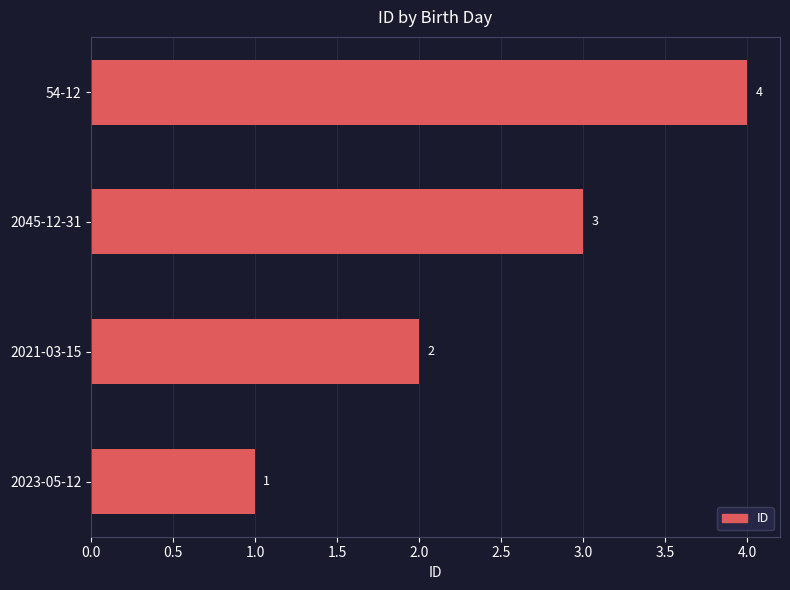

What is the greatest value displayed?

4